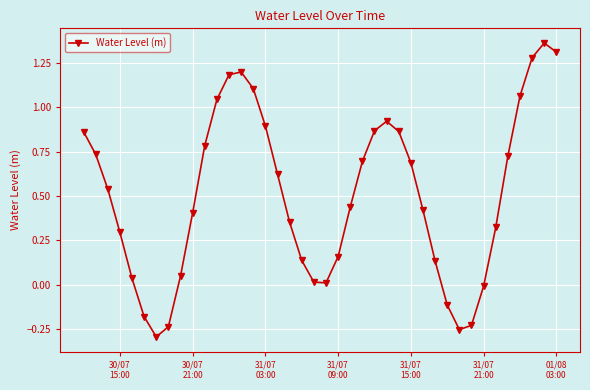

How many lines are shown in the chart?

1